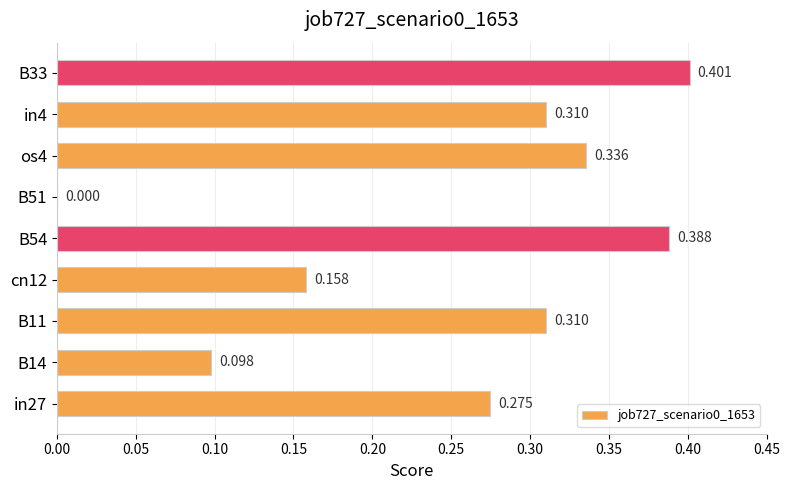

Count the number of data series in this chart.

1